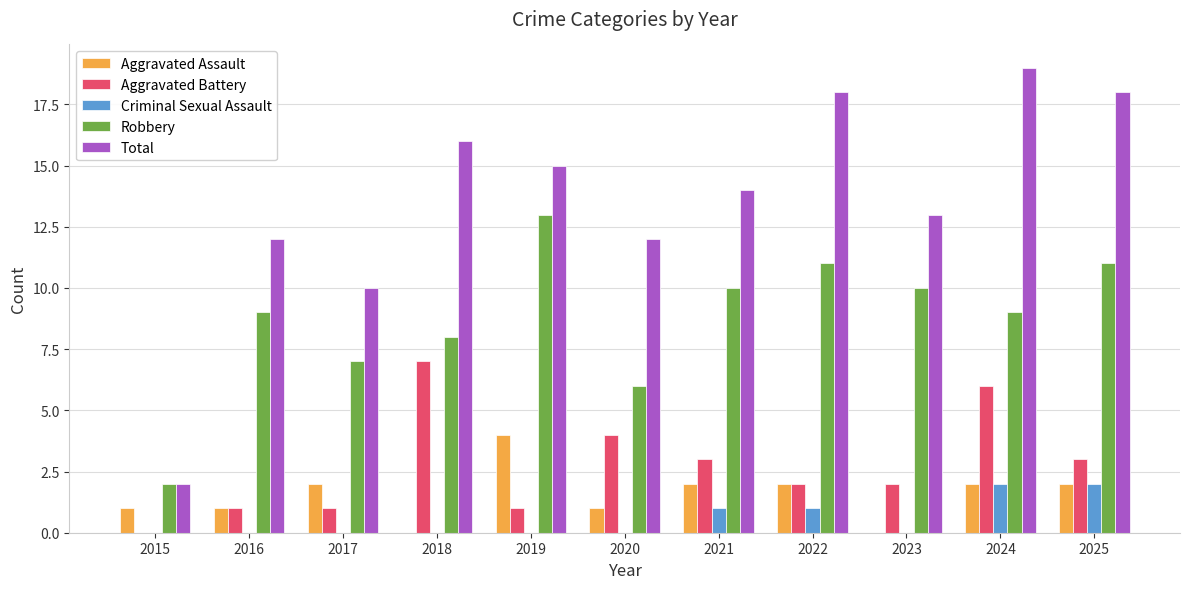

Which category has the highest value across all series?

2024